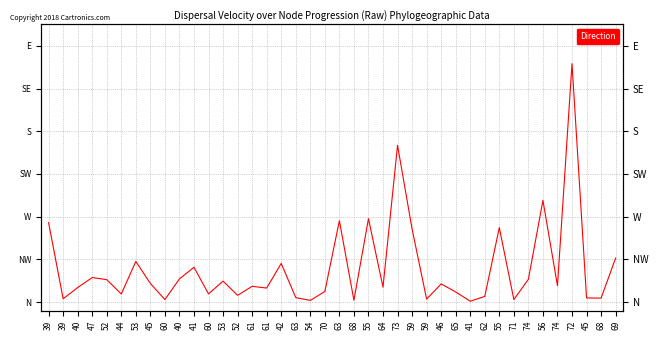

What is the greatest value displayed?

55.8